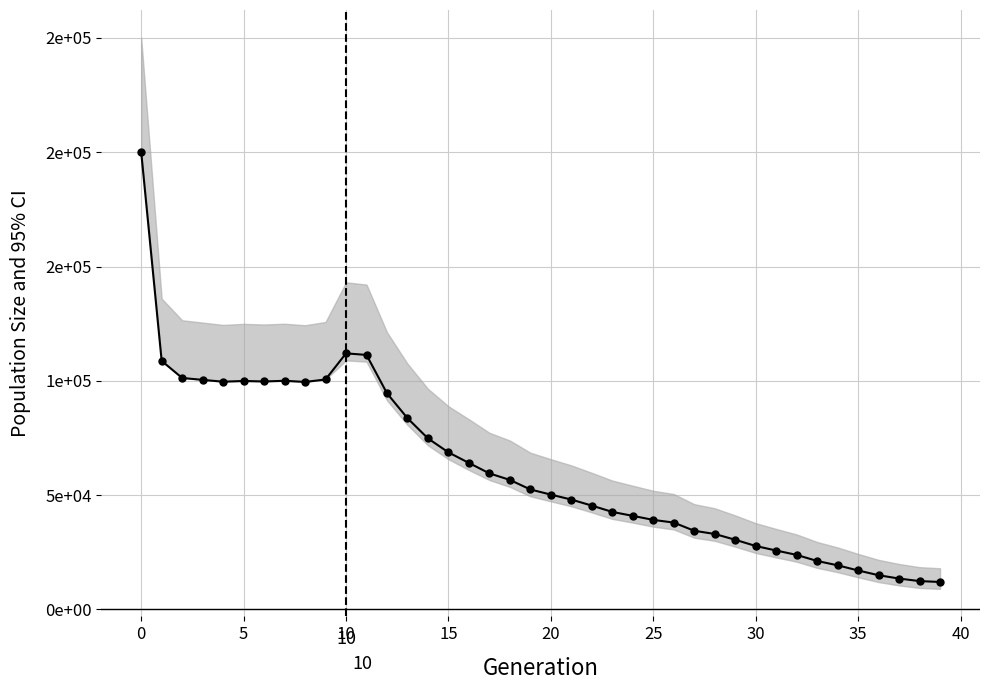

Reading left to right, transcribe all the data shown in this chart.

200110	108707	101239	100405	99605	99924	99710	100001	99505	100572	112003	111326	94534	83647	74793	68694	64065	59499	56642	52461	50210	48049	45404	42645	40918	39154	37977	34394	32998	30467	27737	25753	23839	21182	19285	17030	14949	13491	12385	12000